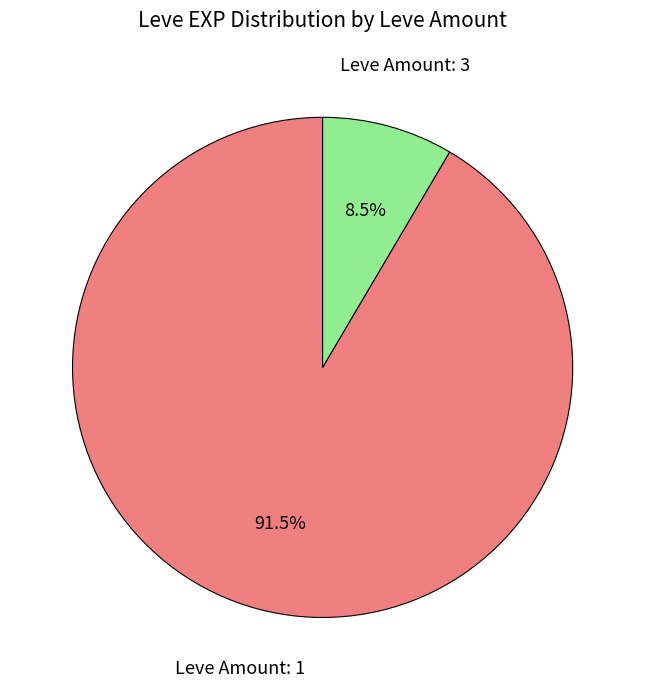

Is there a majority slice in this chart?

Yes